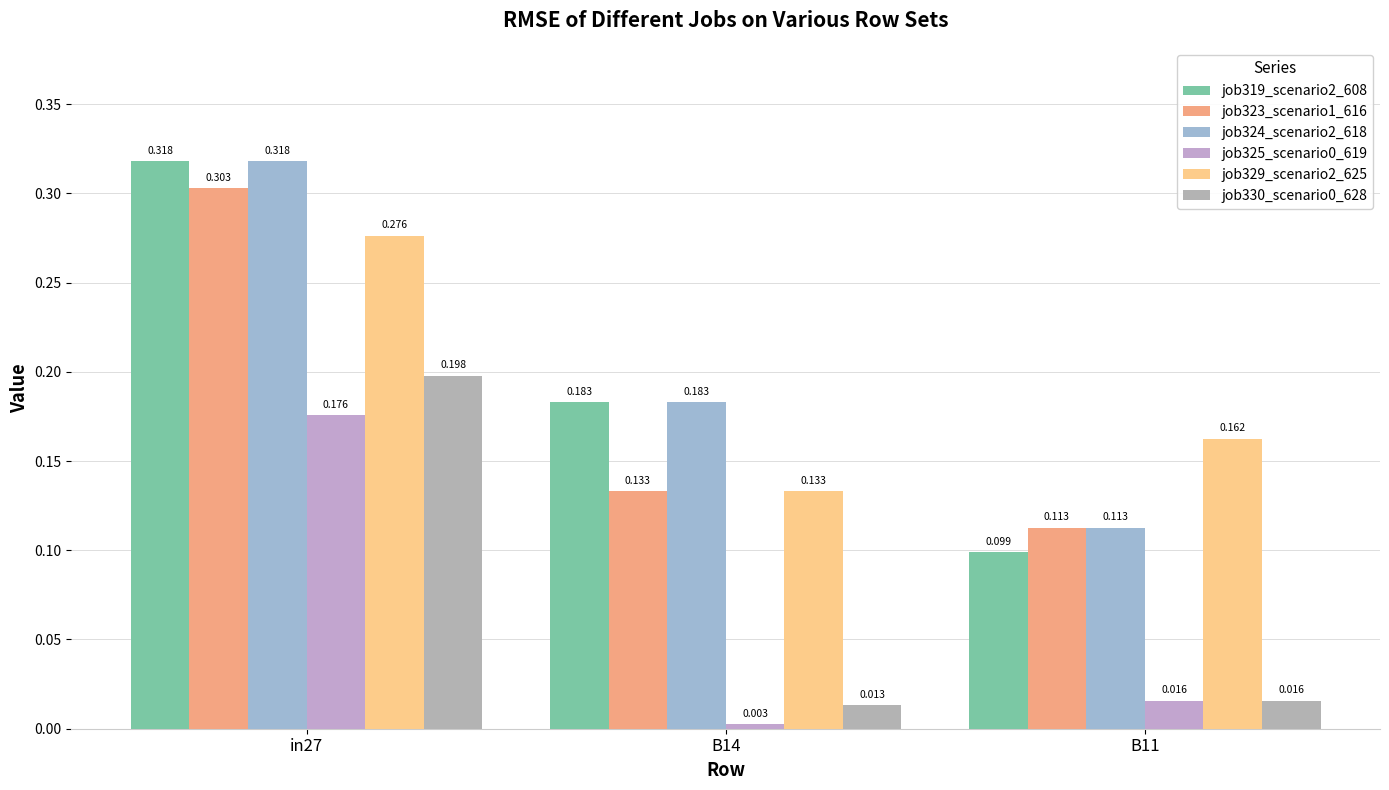

How many groups of bars are there?

3